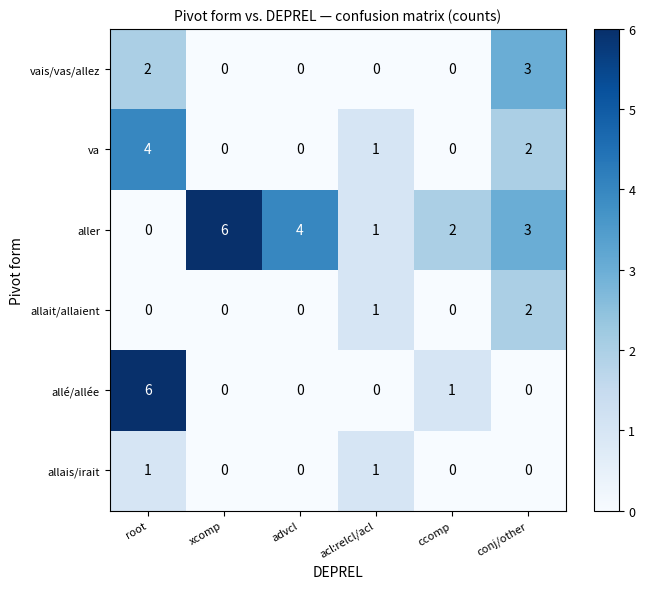

What is the spread (max minus min) of values at advcl?

4